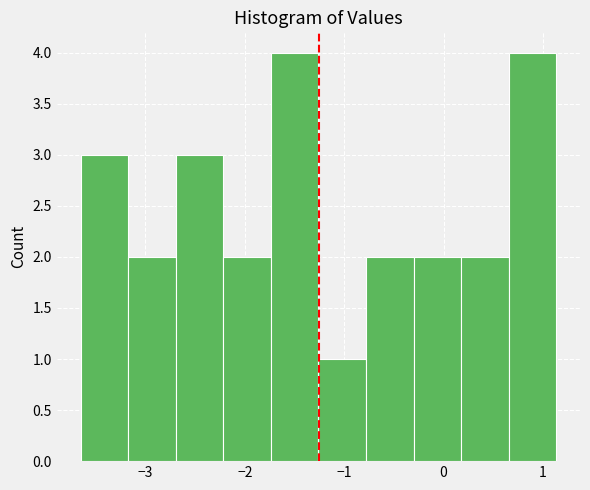

How tall is the bar that spans 0.7 to 1.1 on the x-axis? Neither the bar edges nor the heights are printed on the chart, so give them approximately, as read against the axes.

4